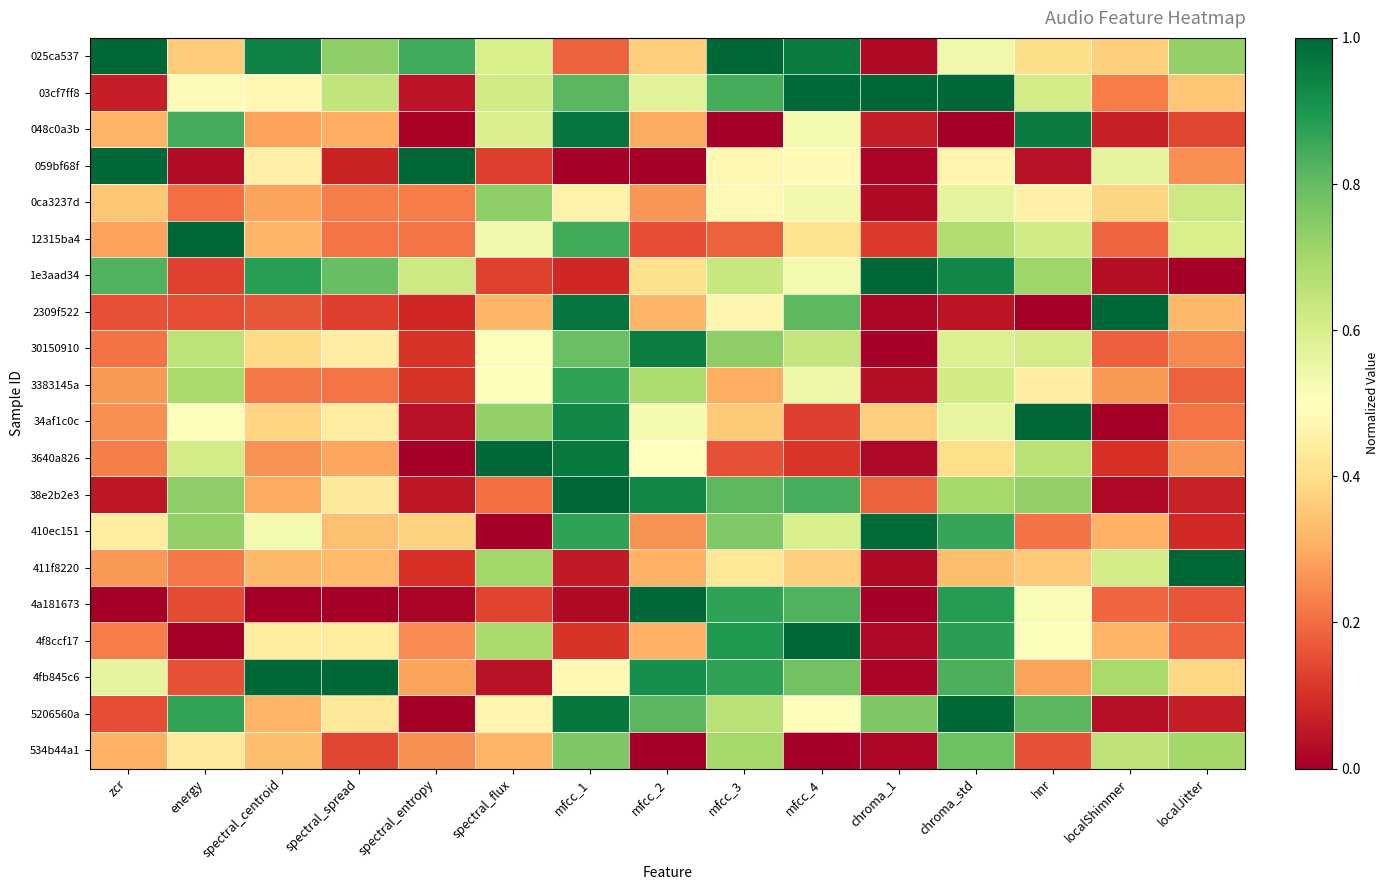

Rank the series by their maximum value, from highest to lowest.

025ca537, 03cf7ff8, 059bf68f, 12315ba4, 1e3aad34, 2309f522, 34af1c0c, 3640a826, 38e2b2e3, 411f8220, 4a181673, 4f8ccf17, 4fb845c6, 5206560a, 410ec151, 048c0a3b, 30150910, 3383145a, 534b44a1, 0ca3237d